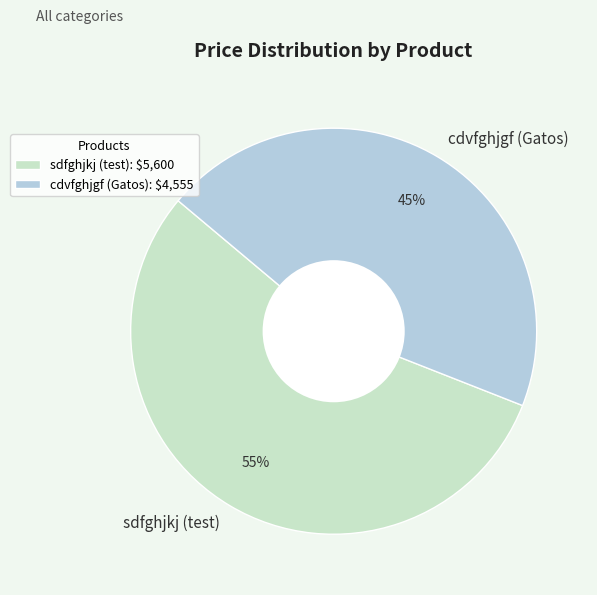

To the nearest percent, what percentage of the pie is cdvfghjgf (Gatos)?

45%